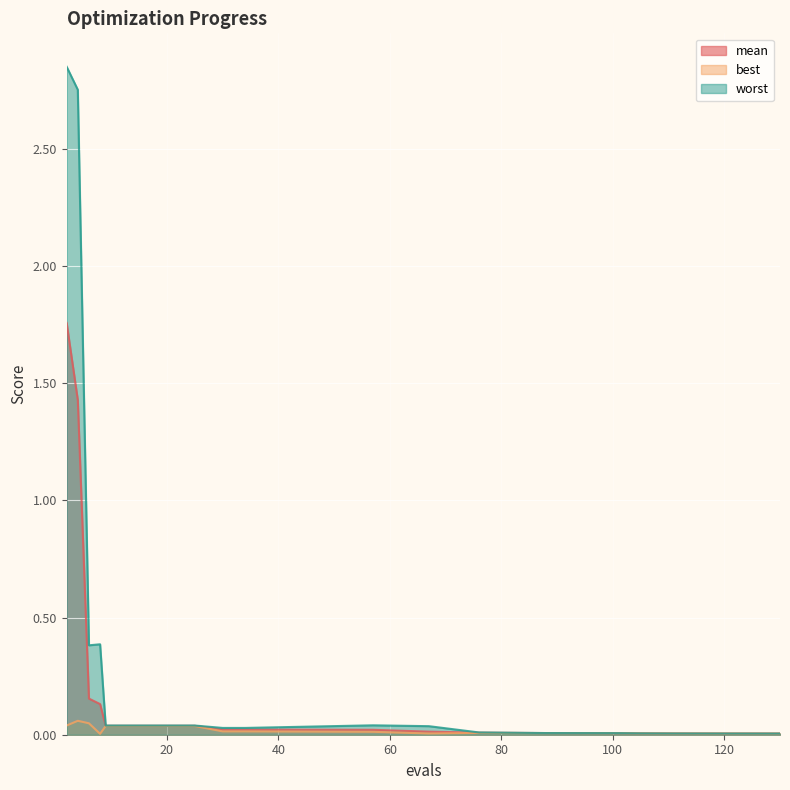

Reading left to right, transcribe all the data shown in this chart.

mean: 1.8	1.4	0.2	0.1	0.0	0.0	0.0	0.0	0.0	0.0	0.0	0.0	0.0	0.0	0.0	0.0	0.0	0.0	0.0	0.0
best: 0.0	0.1	0.0	0.0	0.0	0.0	0.0	0.0	0.0	0.0	0.0	0.0	0.0	0.0	0.0	0.0	0.0	0.0	0.0	0.0
worst: 2.9	2.8	0.4	0.4	0.0	0.0	0.0	0.0	0.0	0.0	0.0	0.0	0.0	0.0	0.0	0.0	0.0	0.0	0.0	0.0